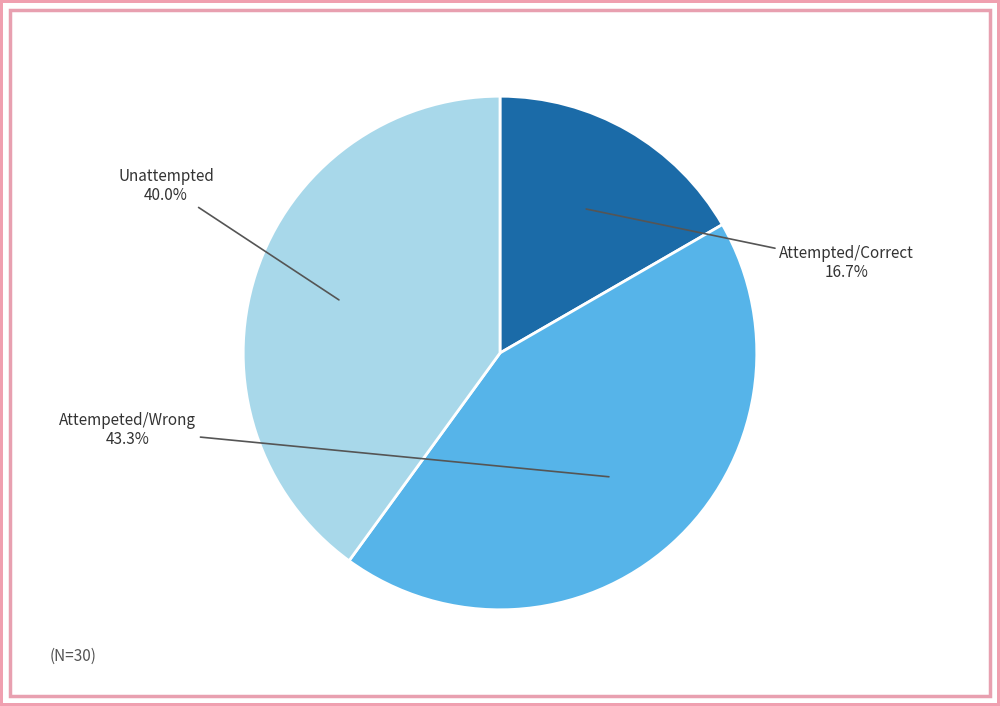

Does any single category account for the majority?

No